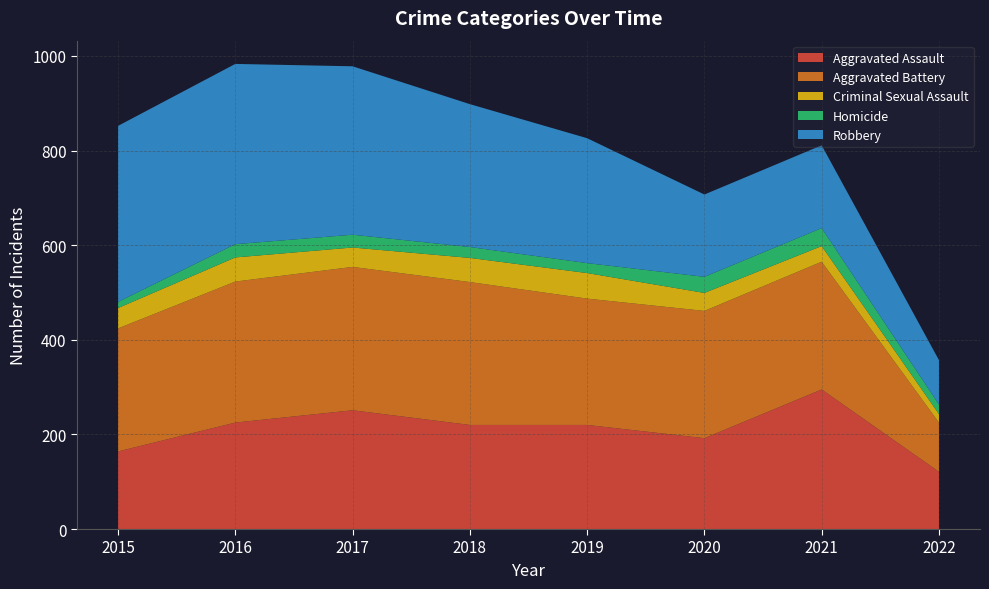

Reading left to right, transcribe all the data shown in this chart.

Aggravated Assault: 164	225	251	220	220	192	295	121
Aggravated Battery: 260	298	303	302	267	269	270	104
Criminal Sexual Assault: 43	51	41	51	54	38	33	18
Homicide: 13	28	27	23	21	34	38	20
Robbery: 372	381	356	302	264	174	175	94